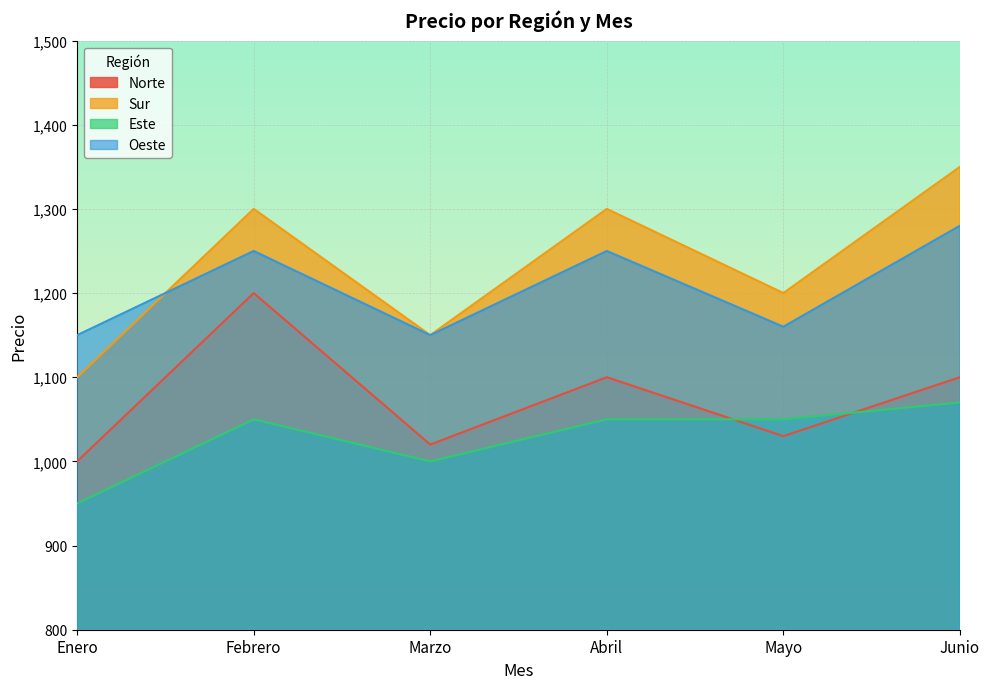

List the series in order of their peak value, highest first.

Sur, Oeste, Norte, Este